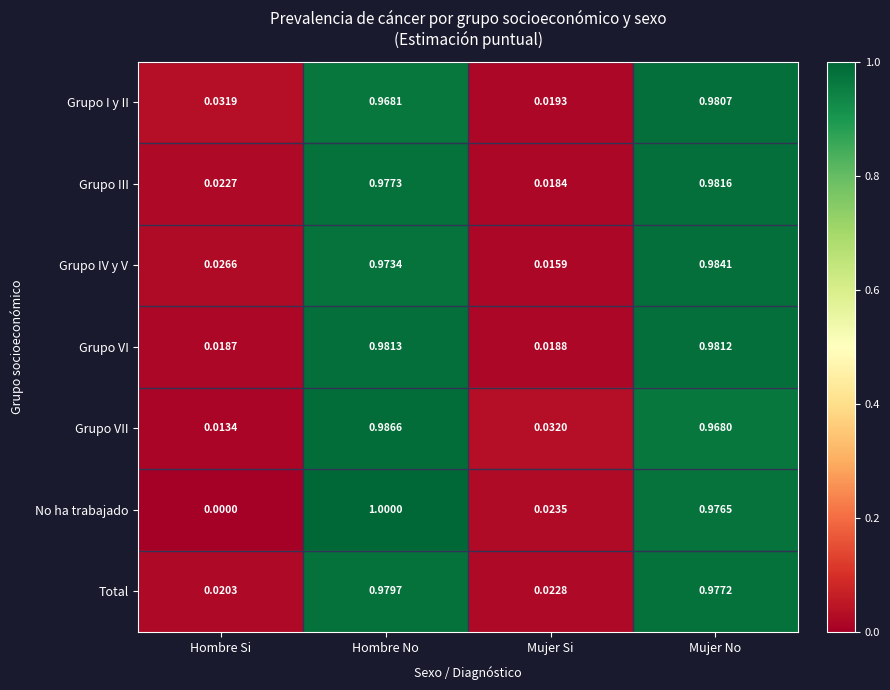

At which label is Grupo I y II closest to 0?

Mujer Si